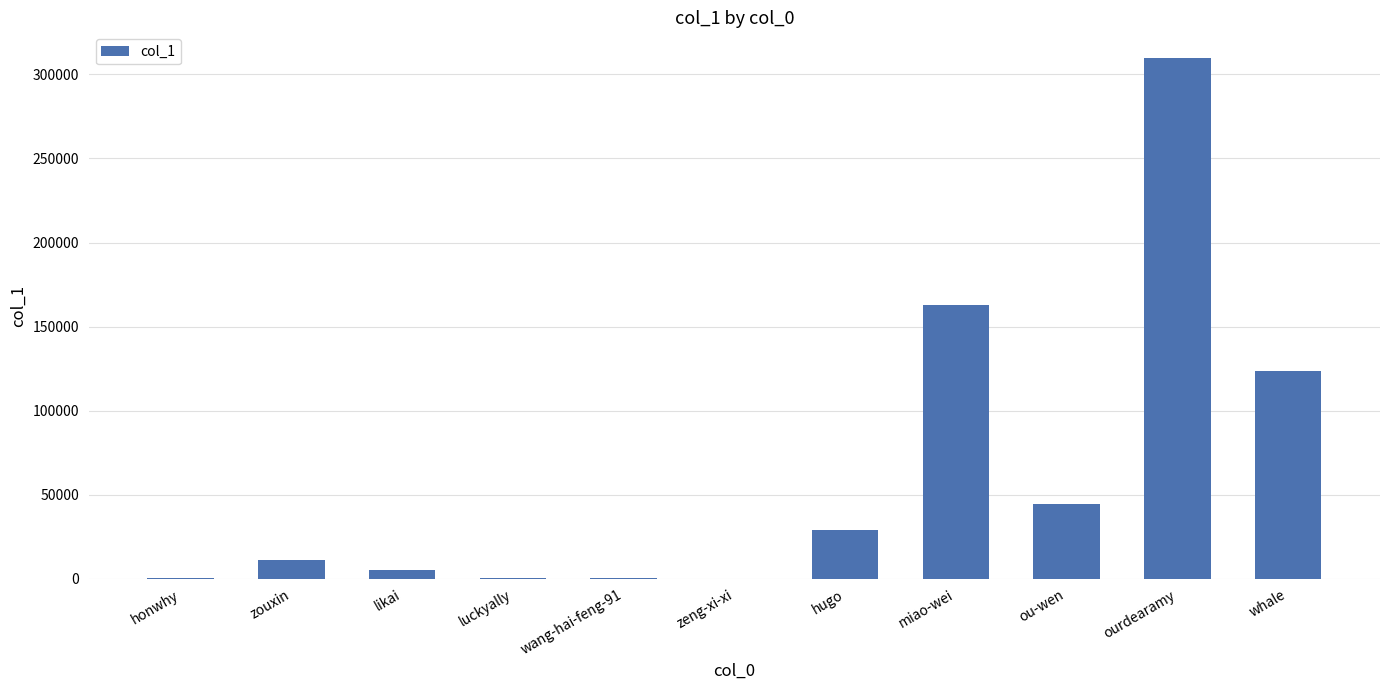

Which label corresponds to the largest value in the chart?

ourdearamy